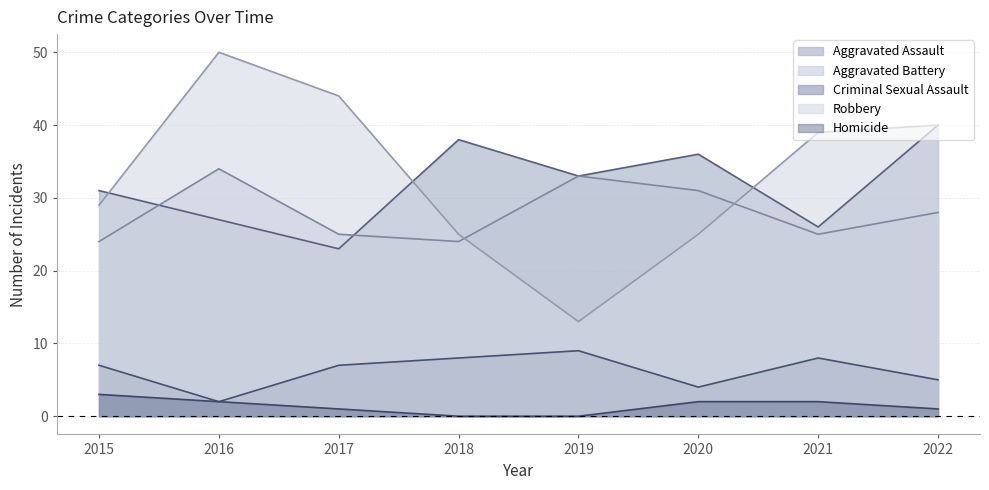

At which label is Homicide closest to 1?

2017